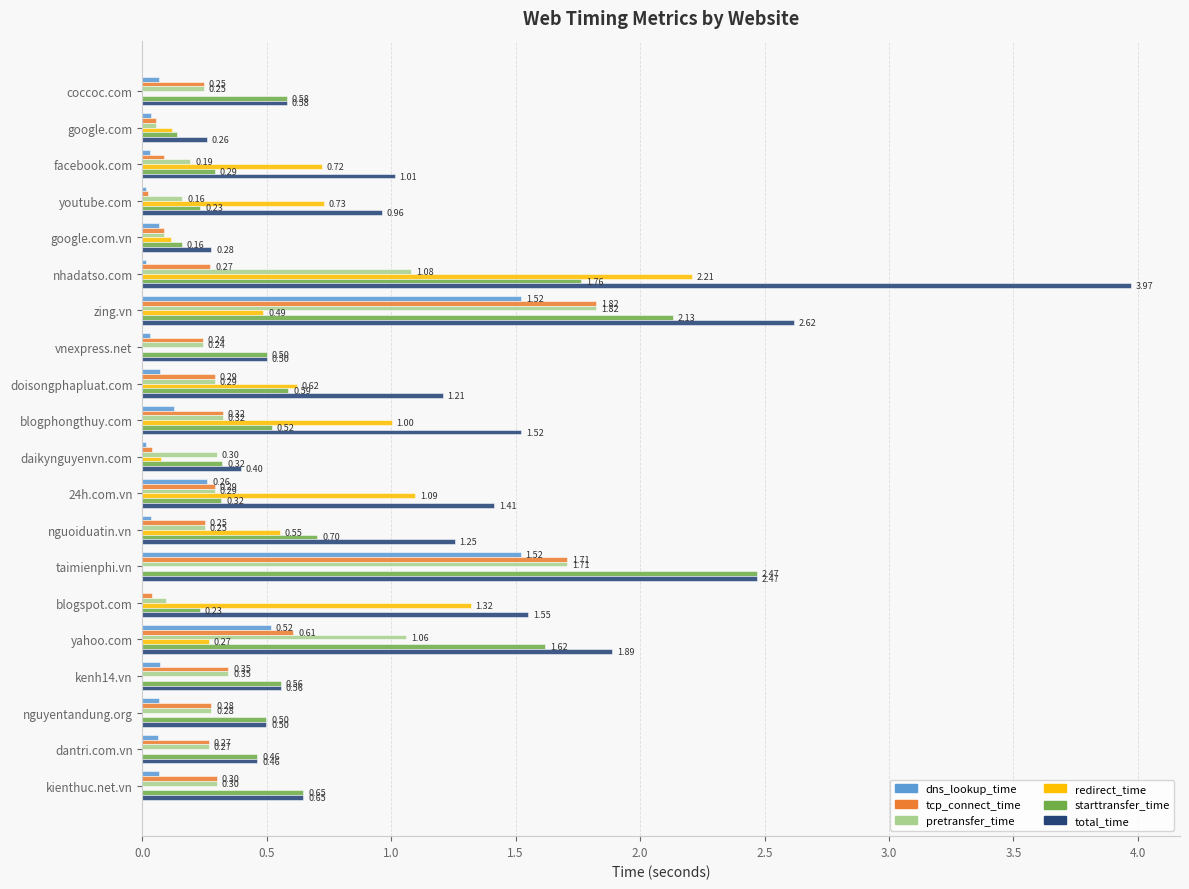

What is the sum of all tcp_connect_time values?

7.6